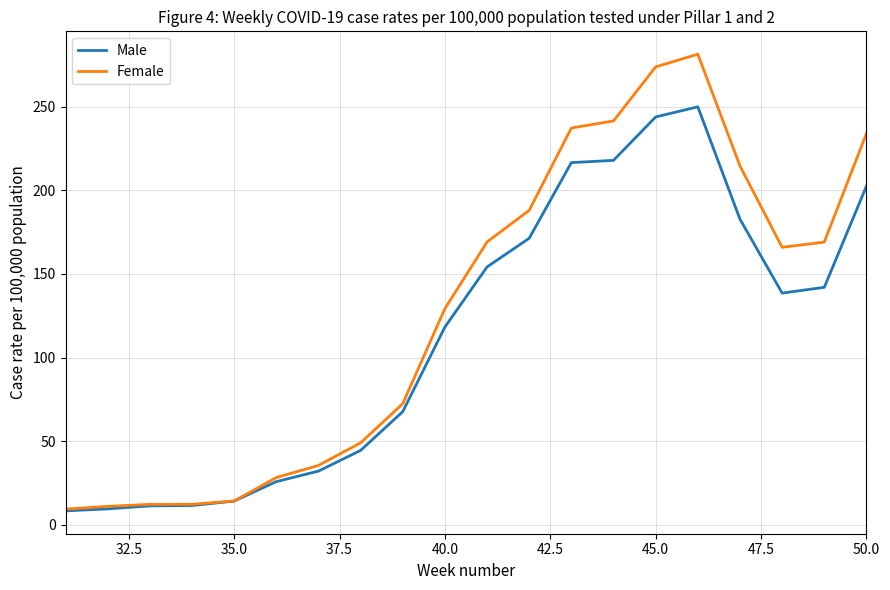

List the series in order of their peak value, lowest first.

Male, Female